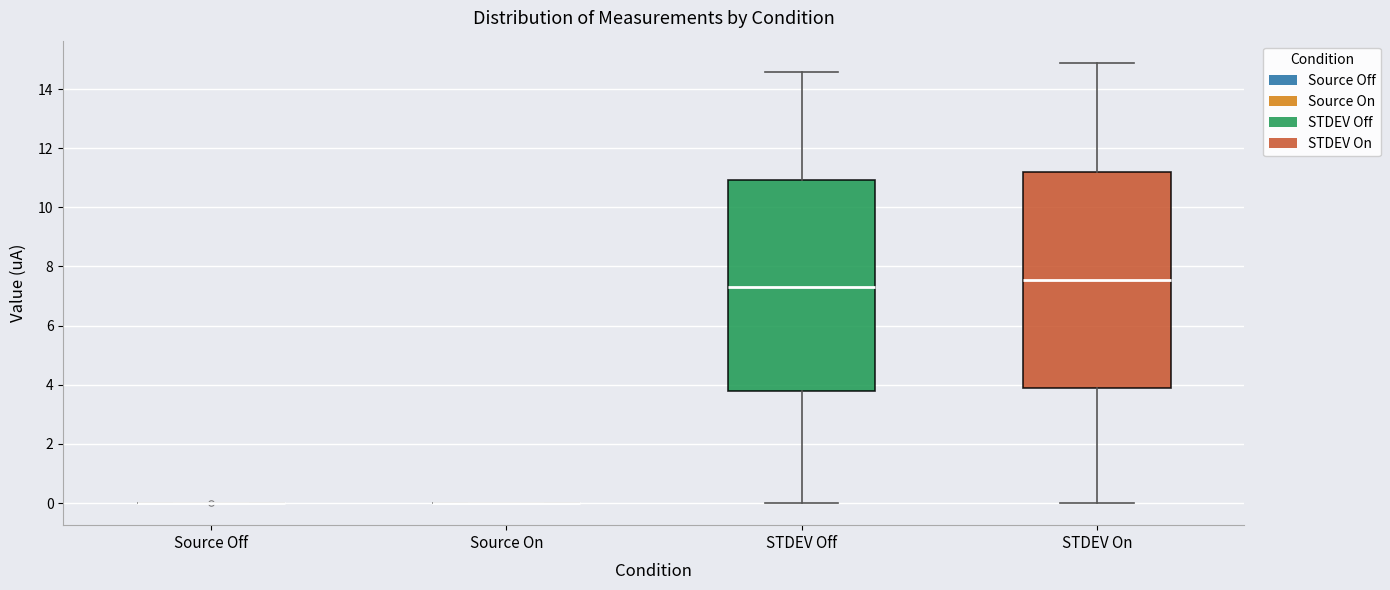

Reading left to right, transcribe this box plot: for each box, give where its median line is, the range the box spans, and where its two whiskers end, as read against the y-axis. The values are not printed on the chart, so give them approximately, as read against the axis.

Source Off: box collapsed to a line at 0.0, whiskers 0.0 to 0.0
Source On: box collapsed to a line at 0.0, whiskers 0.0 to 0.0
STDEV Off: median 7.4, box 3.8 to 11.0, whiskers 0.0 to 14.6
STDEV On: median 7.6, box 3.8 to 11.2, whiskers 0.0 to 14.8